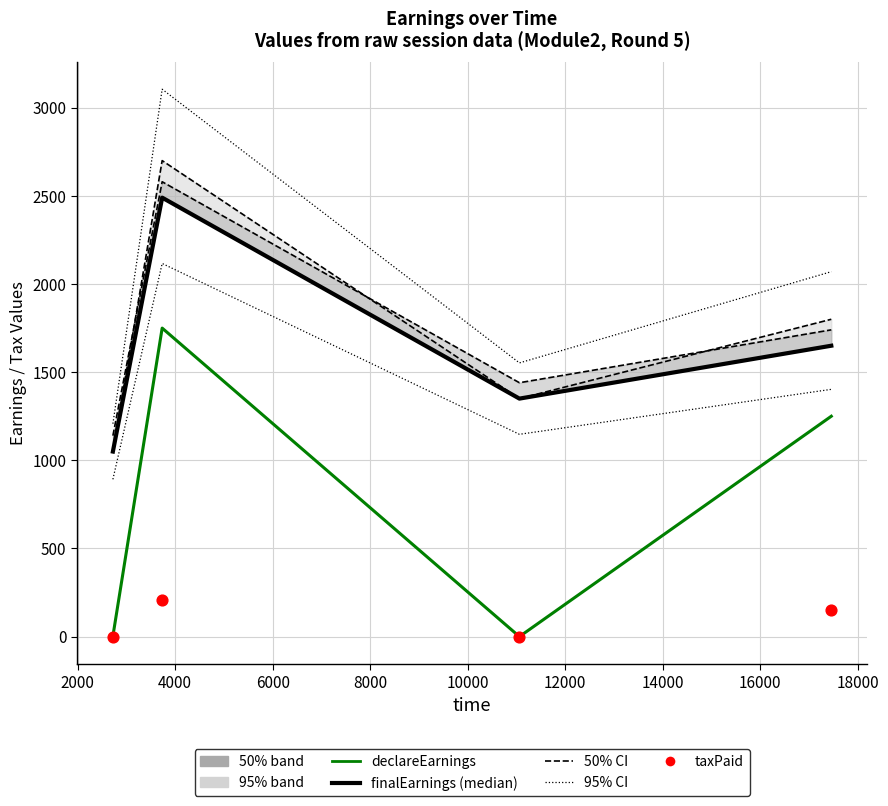

Is the value of totalEarnings at 4000 greater than the value of taxPaid at 0?

Yes